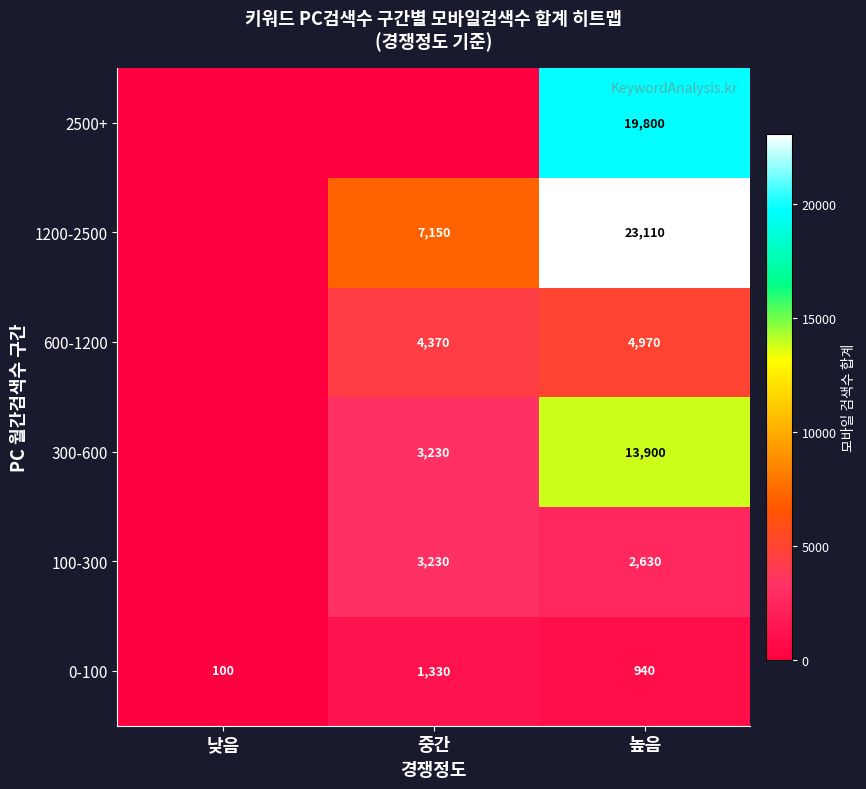

What is the difference between the highest and lowest values at 높음?

22170